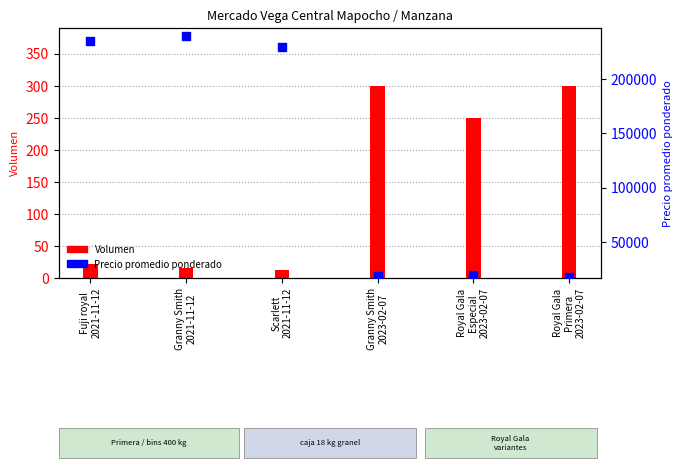

Which series has the largest total across all categories?

Precio promedio ponderado